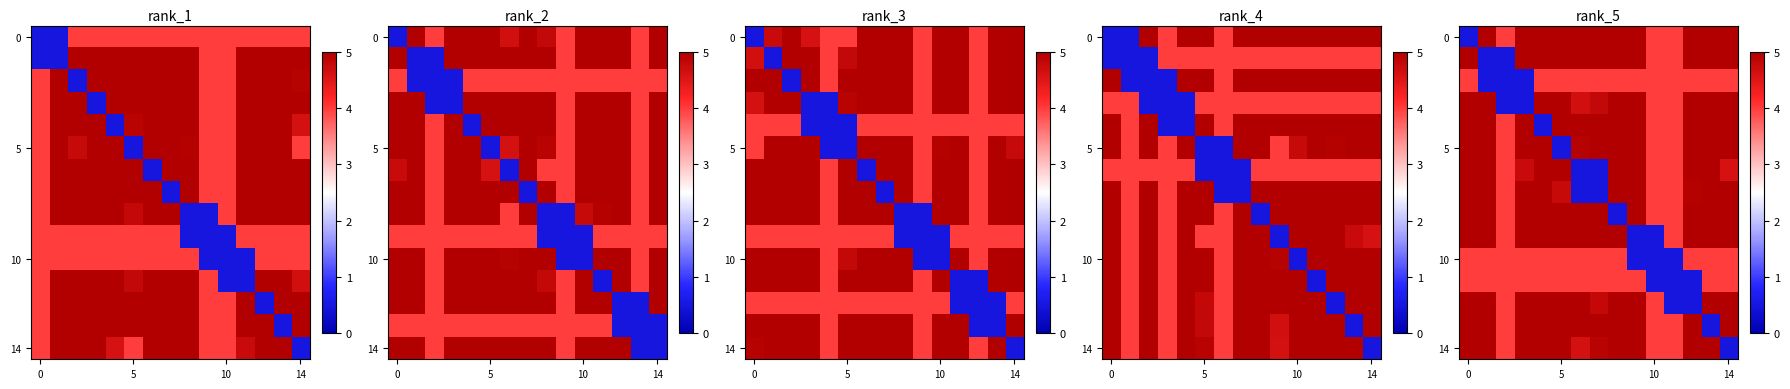

How many data points does each series have?

15